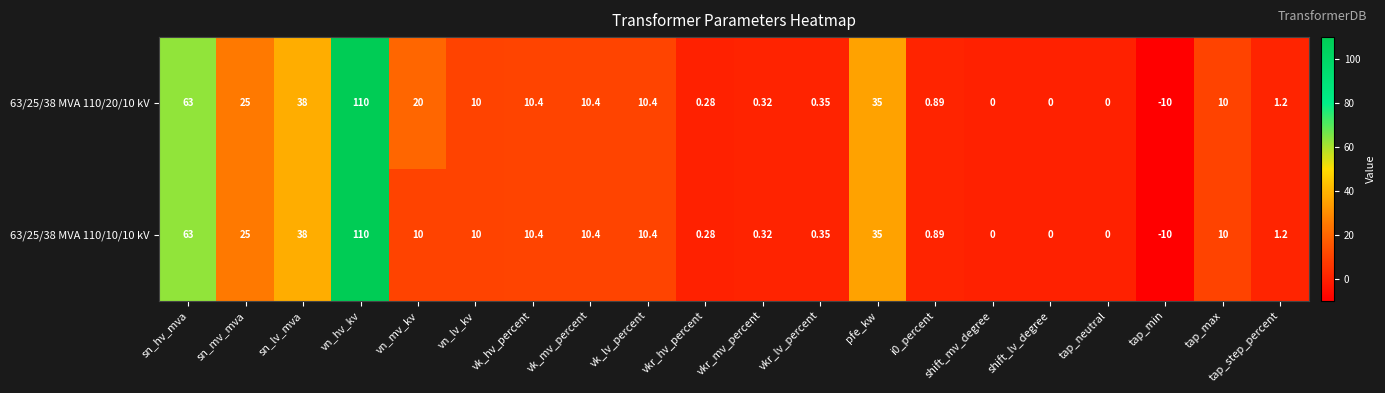

Which category has the highest value in the 63/25/38 MVA 110/10/10 kV series?

vn_hv_kv